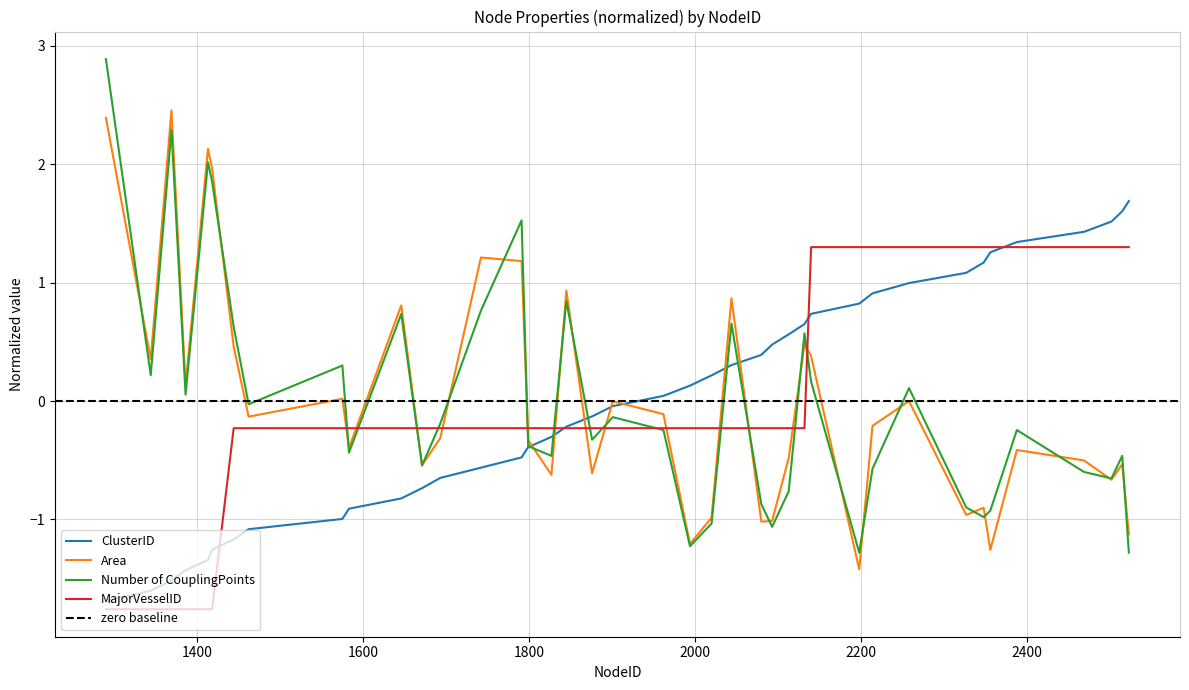

True or false: ClusterID has more than 2 points higher than both neighbors.

False